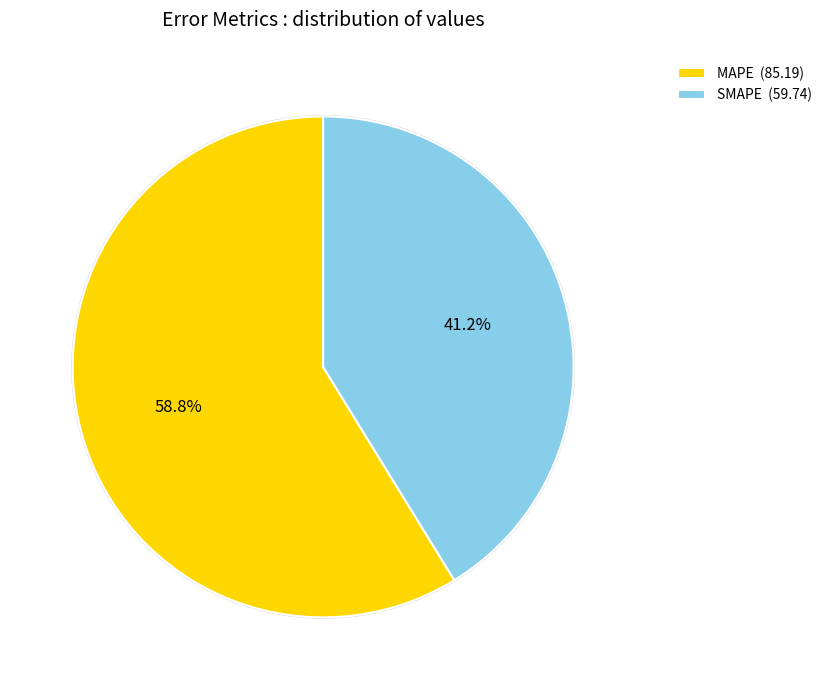

How many segments does this pie chart have?

2